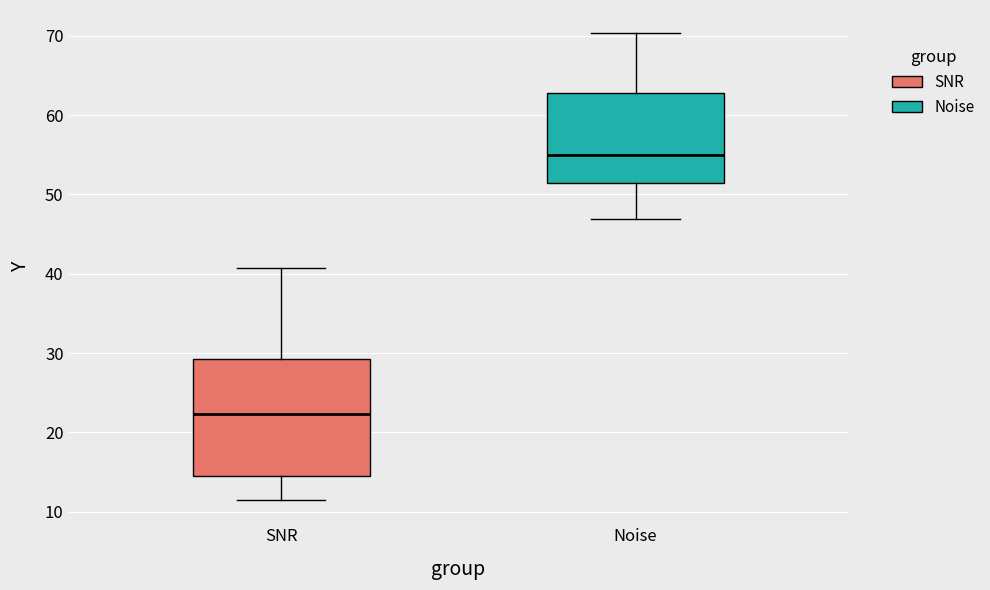

Where does the lower whisker of the box for SNR end on the y-axis? The values are not printed on the chart, so give them approximately, as read against the axis.

12